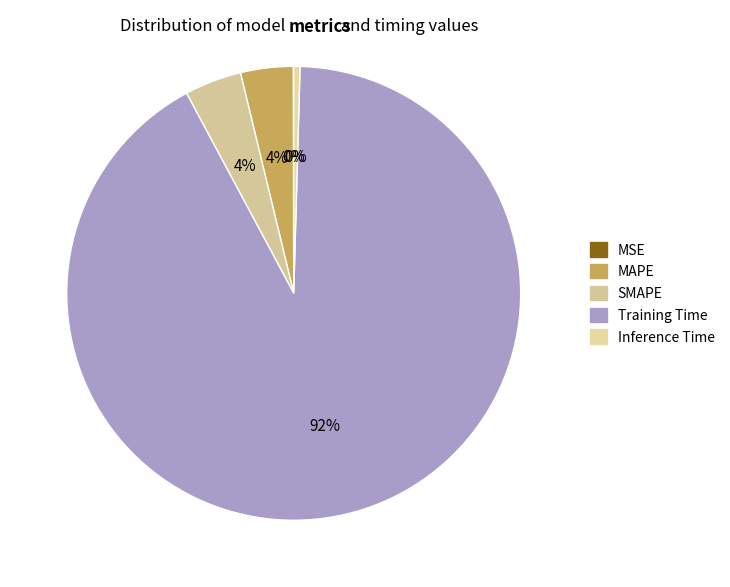

Which has a higher value, MAPE or MSE?

MAPE